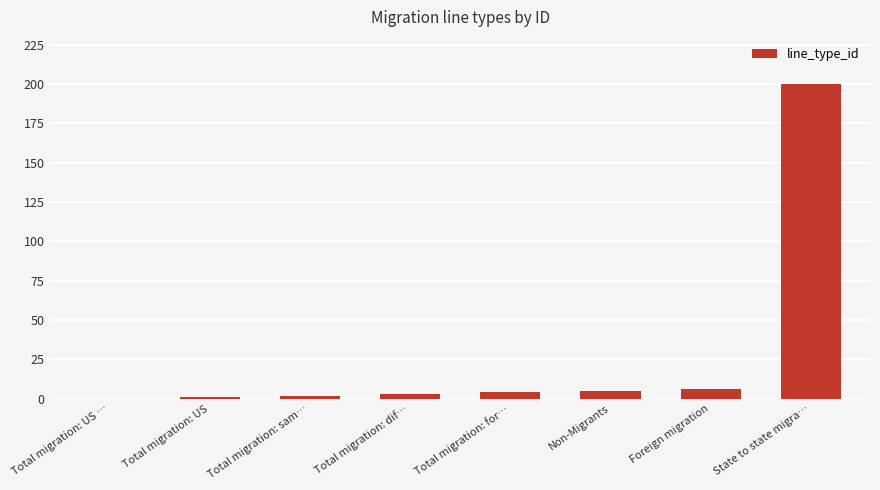

What is the greatest value displayed?

200